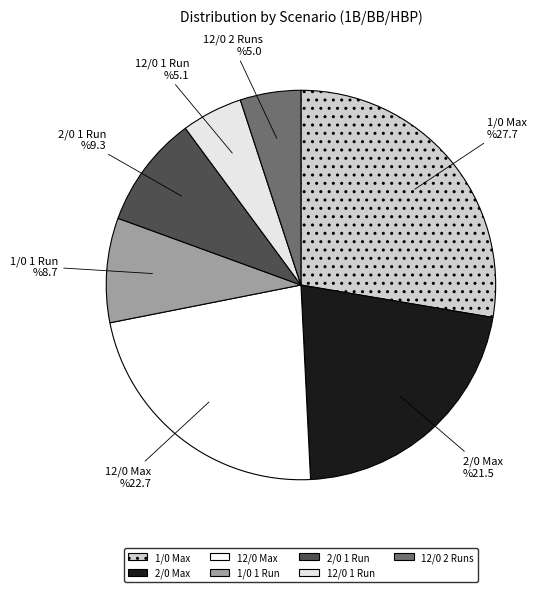

Do 1/0 Max and 1/0 1 Run together represent more than half of the pie?

No